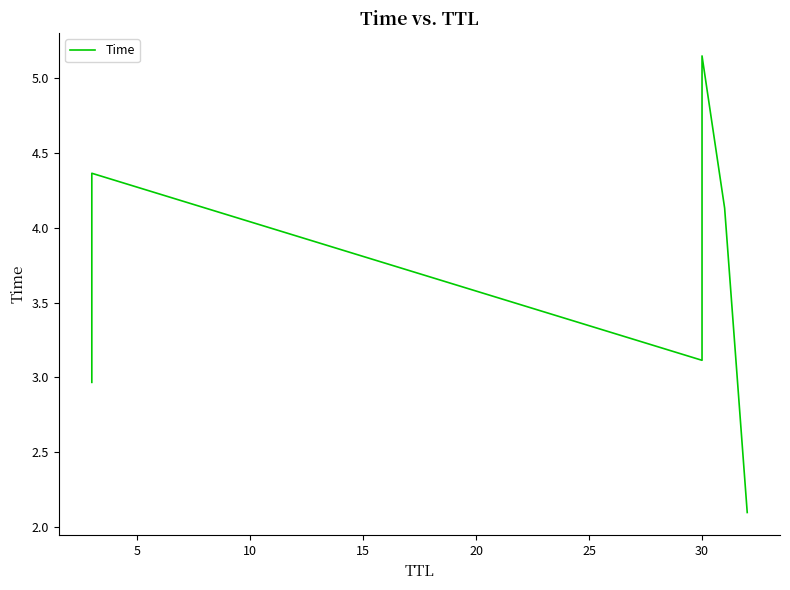

What is the difference between the second highest and second lowest values?

1.4